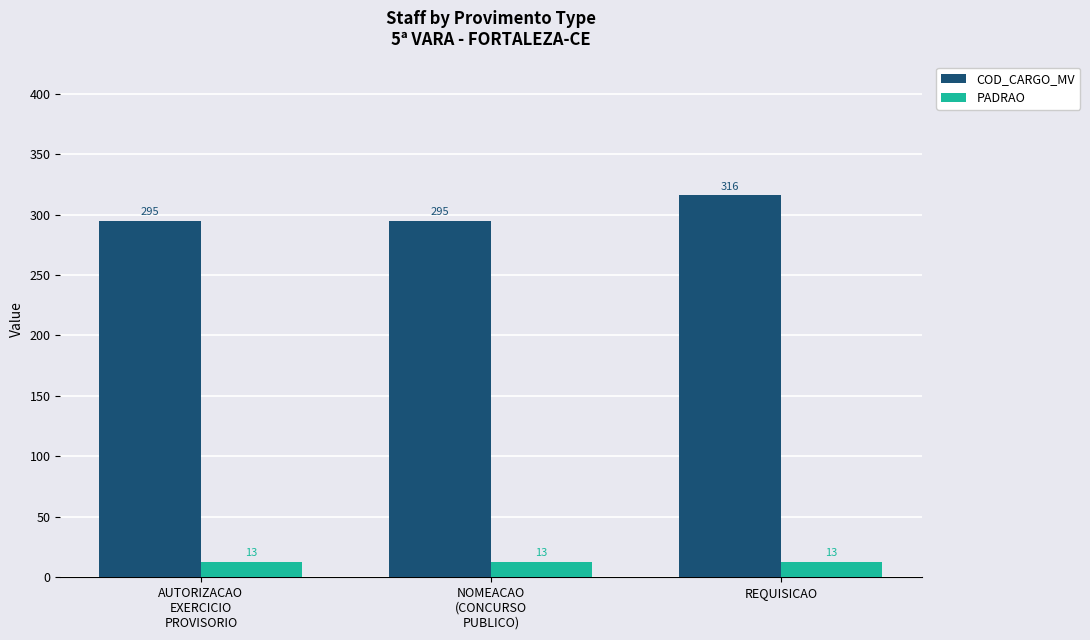

What is the greatest value displayed?

316